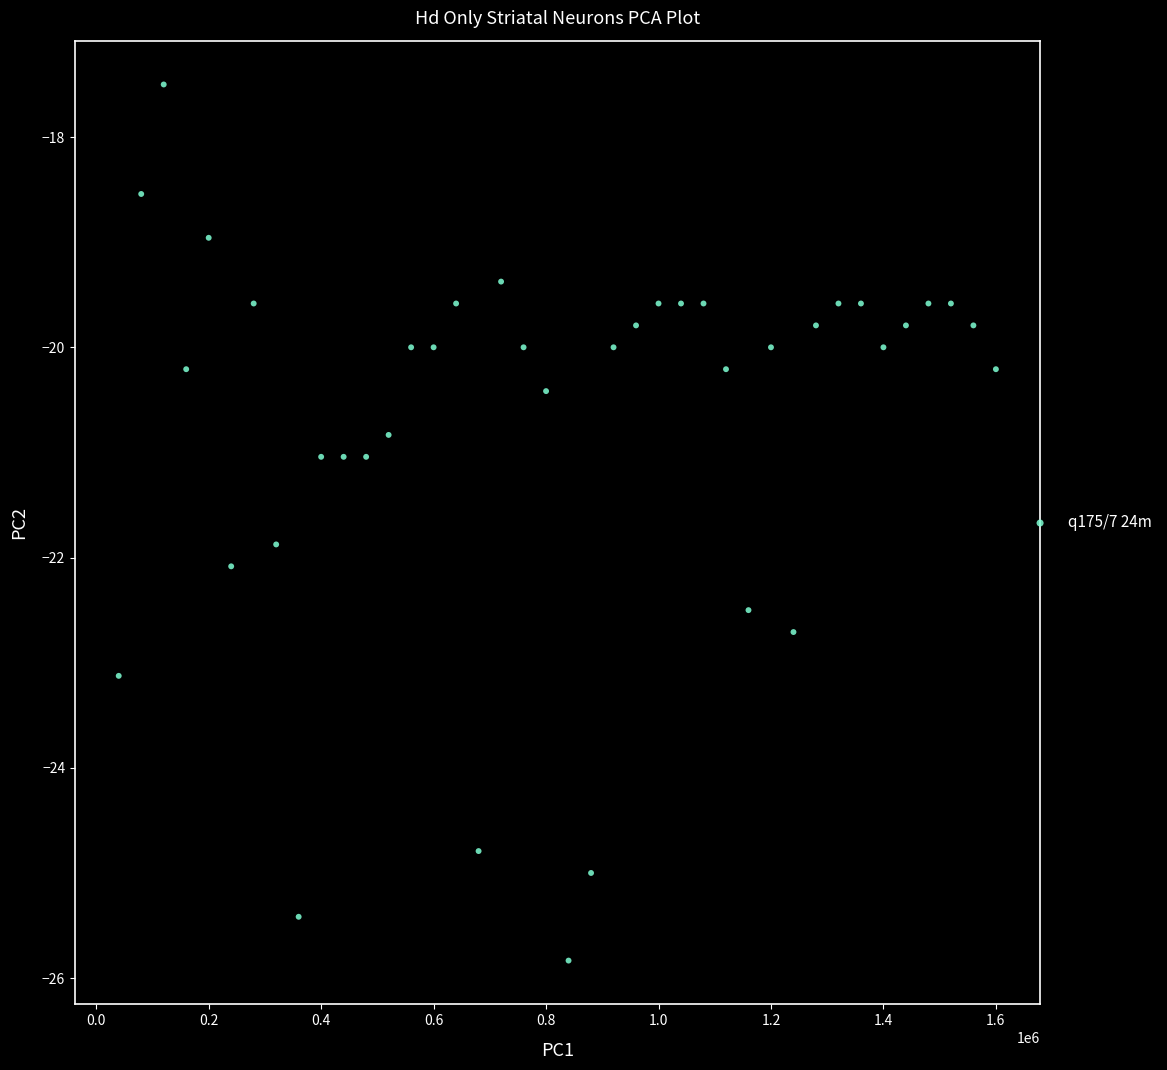

What is the range of X values (max minus min)?

1560000.0